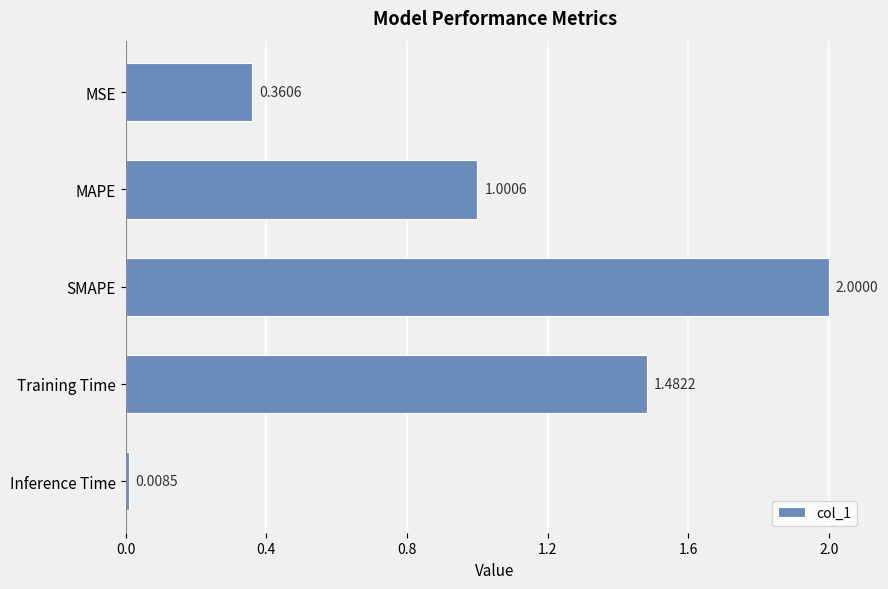

At which category does the chart reach its minimum across all series?

Inference Time